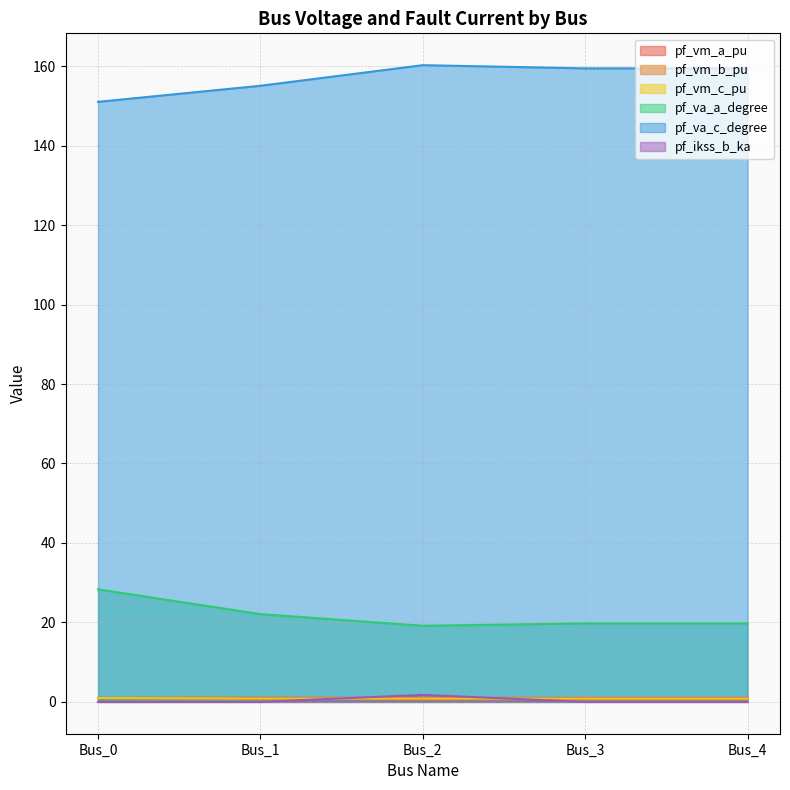

What are all the series names shown in the legend?

pf_vm_a_pu, pf_vm_b_pu, pf_vm_c_pu, pf_va_a_degree, pf_va_c_degree, pf_ikss_b_ka